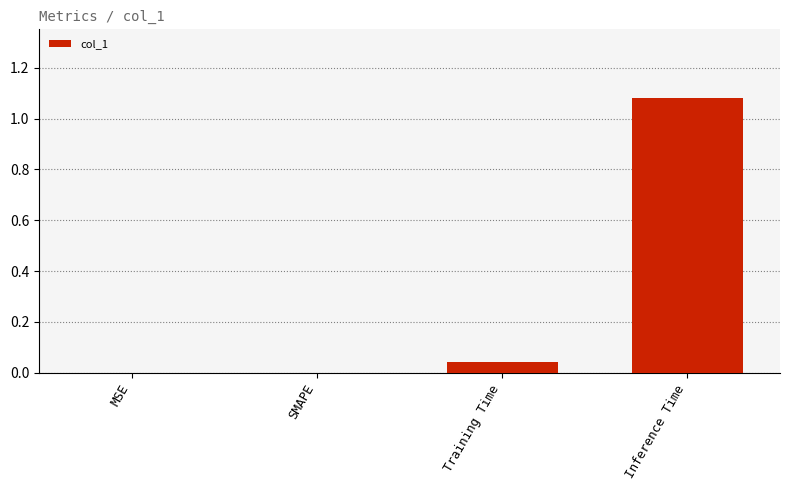

The value at MSE is 0.0. True or false?

True